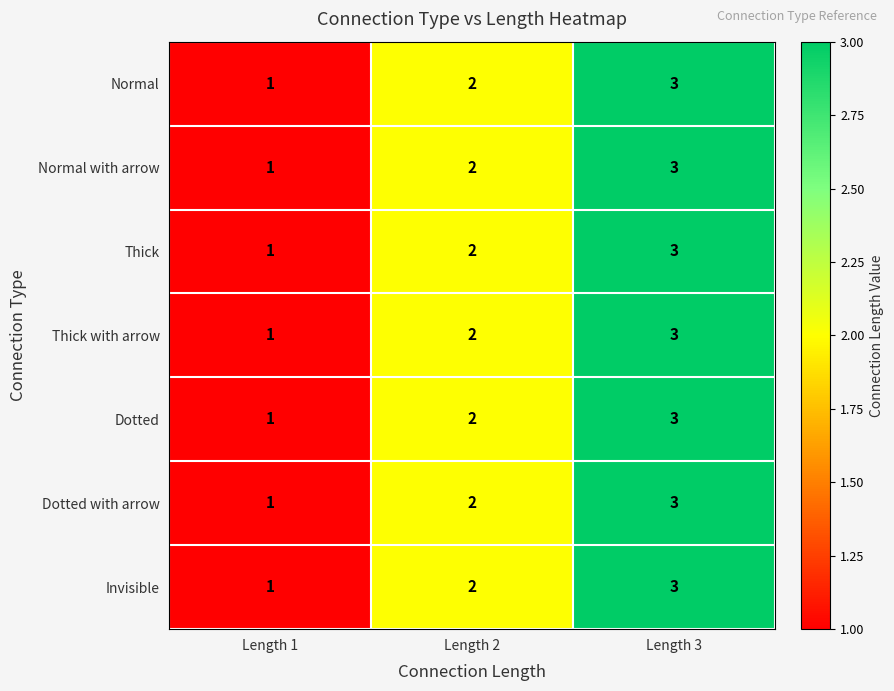

Count the Normal values in the range 1 to 3.

3